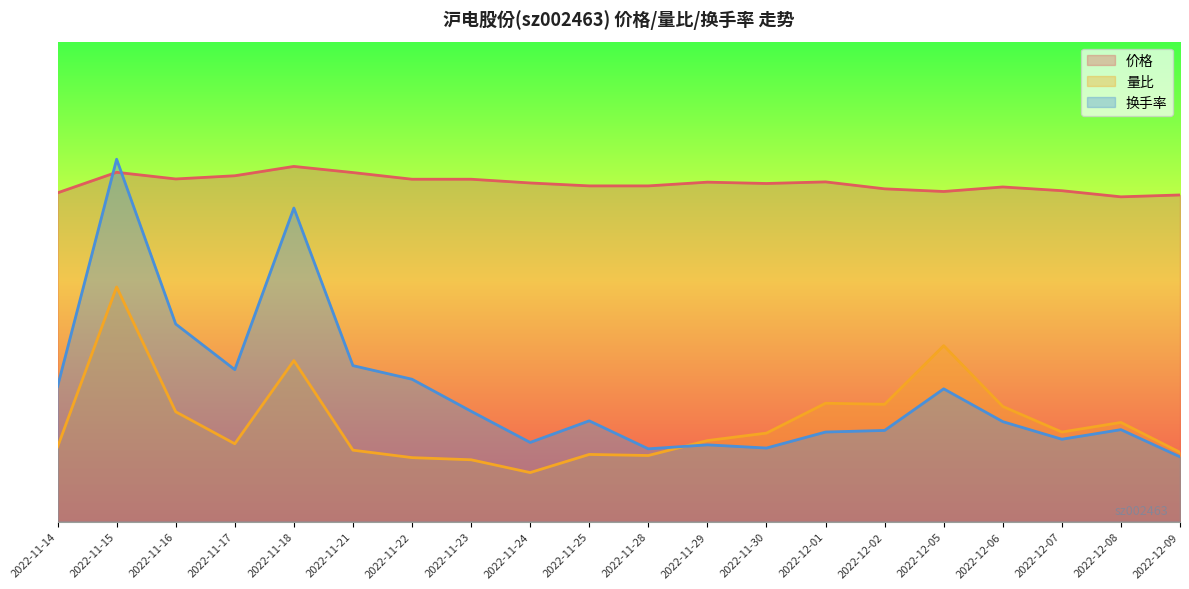

What is the label of the 13th point from the left?

2022-11-30